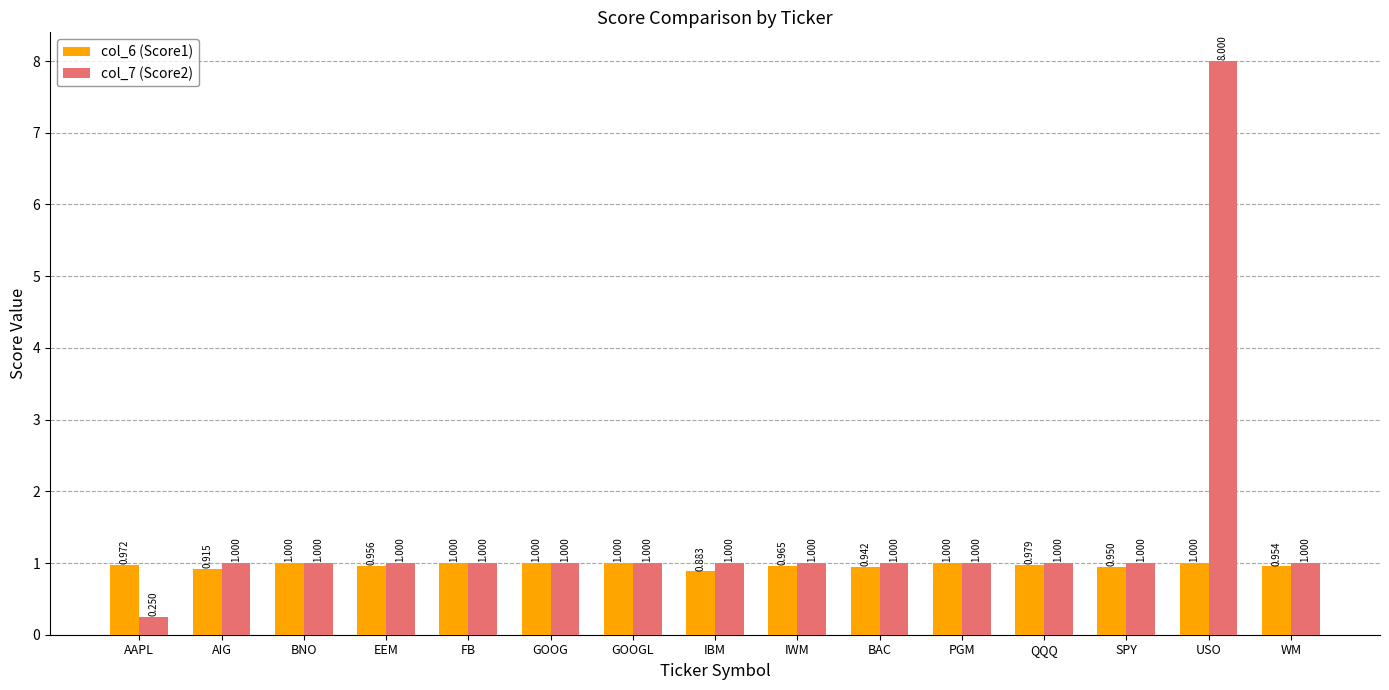

What value does the col_7 (Score2) series have at WM?

1.0